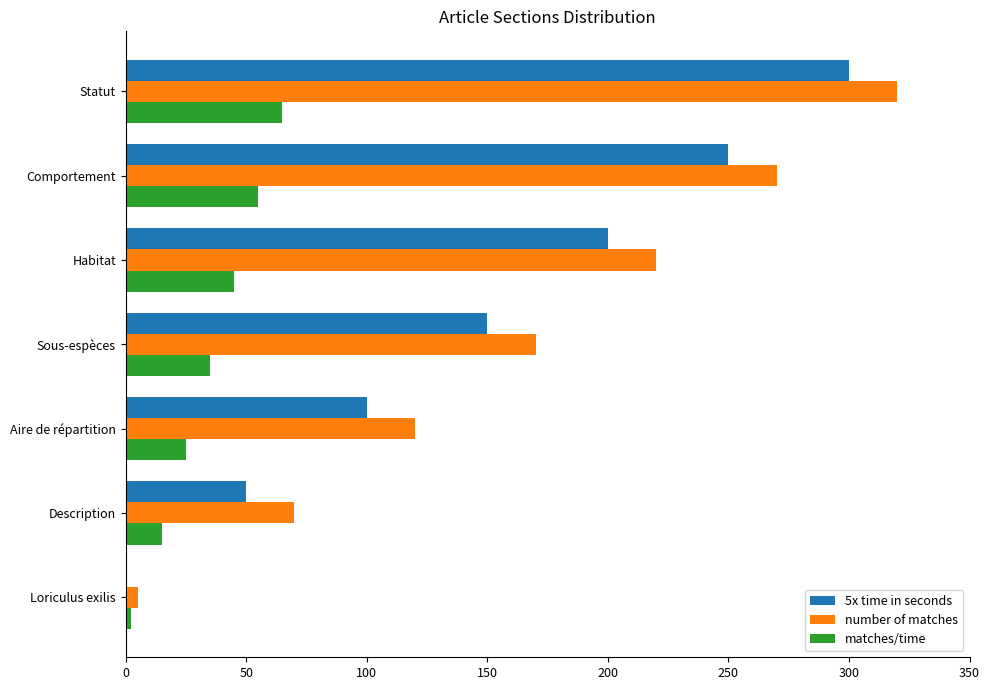

Which series has the widest spread of values?

number of matches